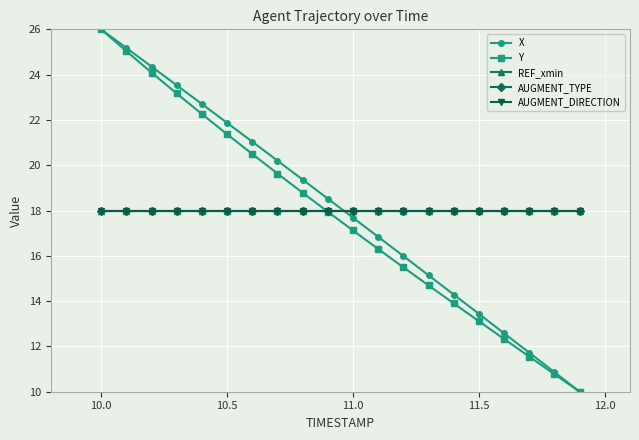

Is this an area chart (filled region under the line)?

No